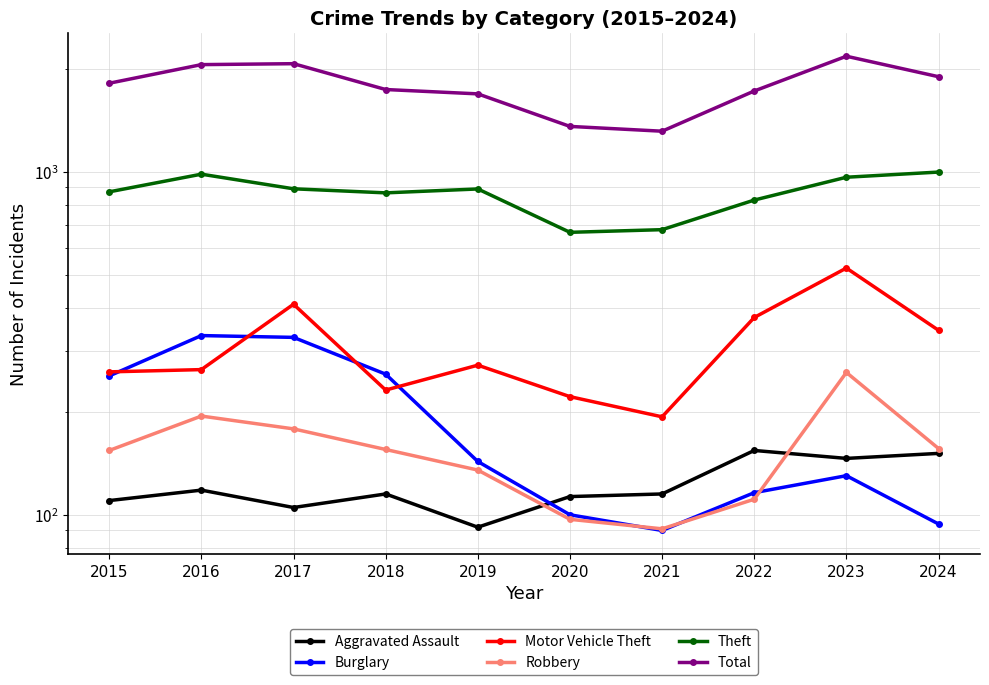

Is it true that Burglary equals 94 at 2024?

True